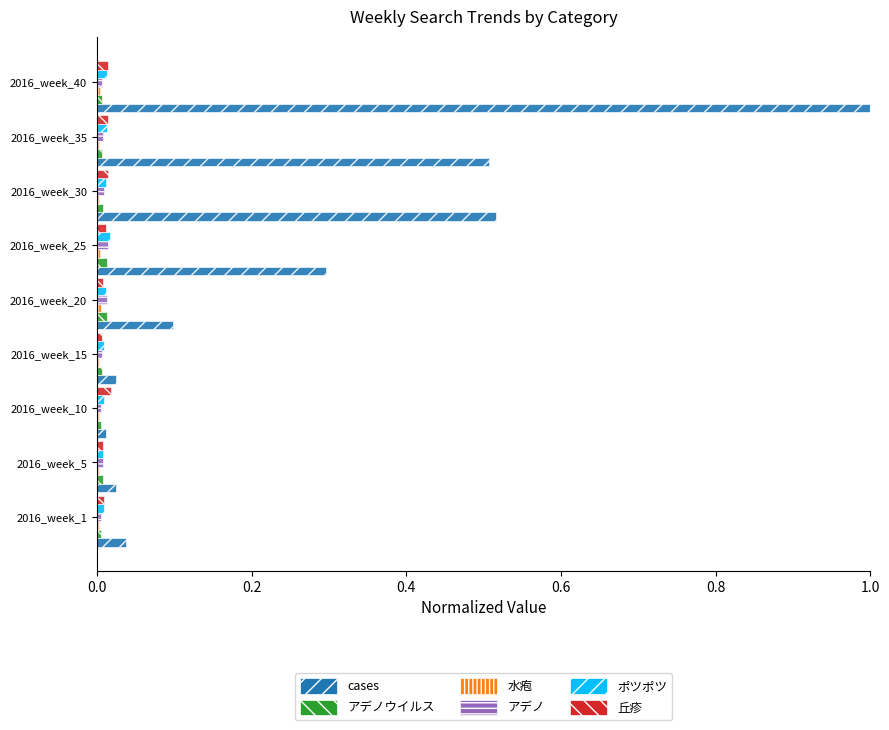

At which category does the chart reach its peak across all series?

2016_week_40